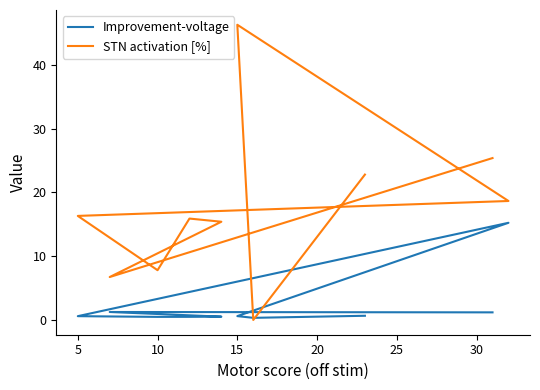

List the series in order of their peak value, lowest first.

Improvement-voltage, STN activation [%]